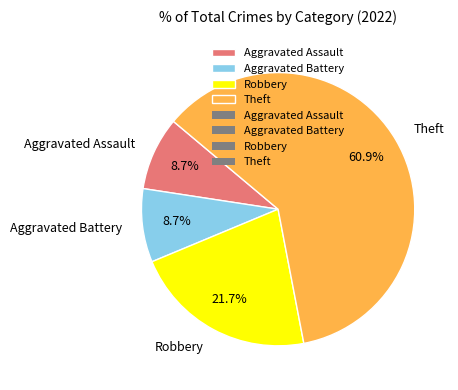

Is it true that Theft is 61% of the pie?

True